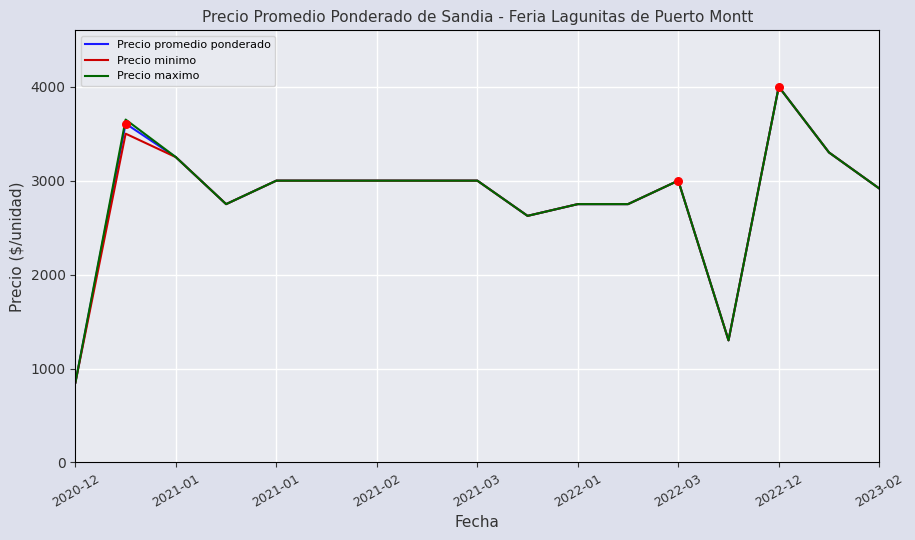

What is the highest value of the Precio promedio ponderado series?

4000.0